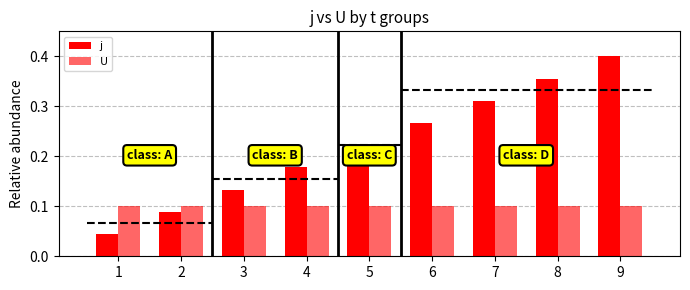

Is it true that j equals 0.3 at 6?

True